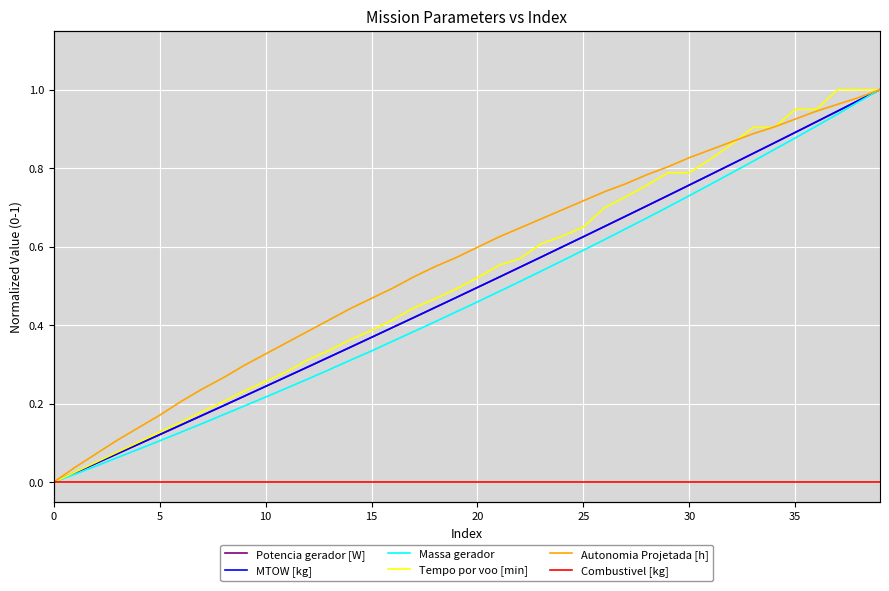

What is the difference between the highest and lowest values at 17?

0.5